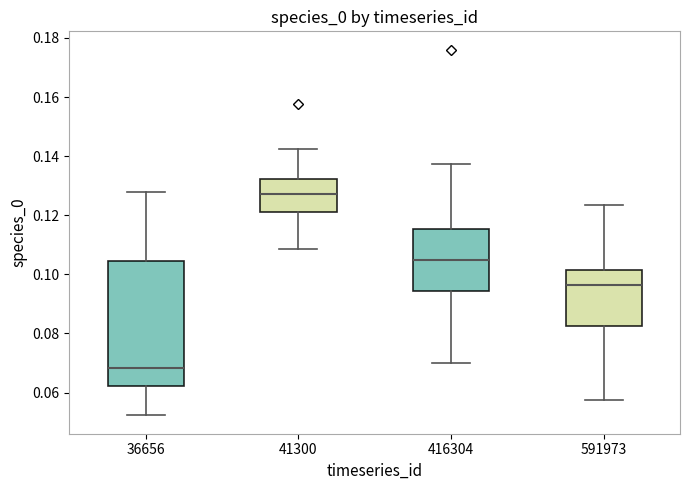

Reading left to right, read every box against the y-axis: the position of its median line, the range the box covers, and the ends of its whiskers. The values are not printed on the chart, so give them approximately, as read against the axis.

36656: median 0.068, box 0.062 to 0.104, whiskers 0.052 to 0.128
41300: median 0.128, box 0.120 to 0.132, whiskers 0.108 to 0.142
416304: median 0.104, box 0.094 to 0.116, whiskers 0.070 to 0.138
591973: median 0.096, box 0.082 to 0.102, whiskers 0.058 to 0.124